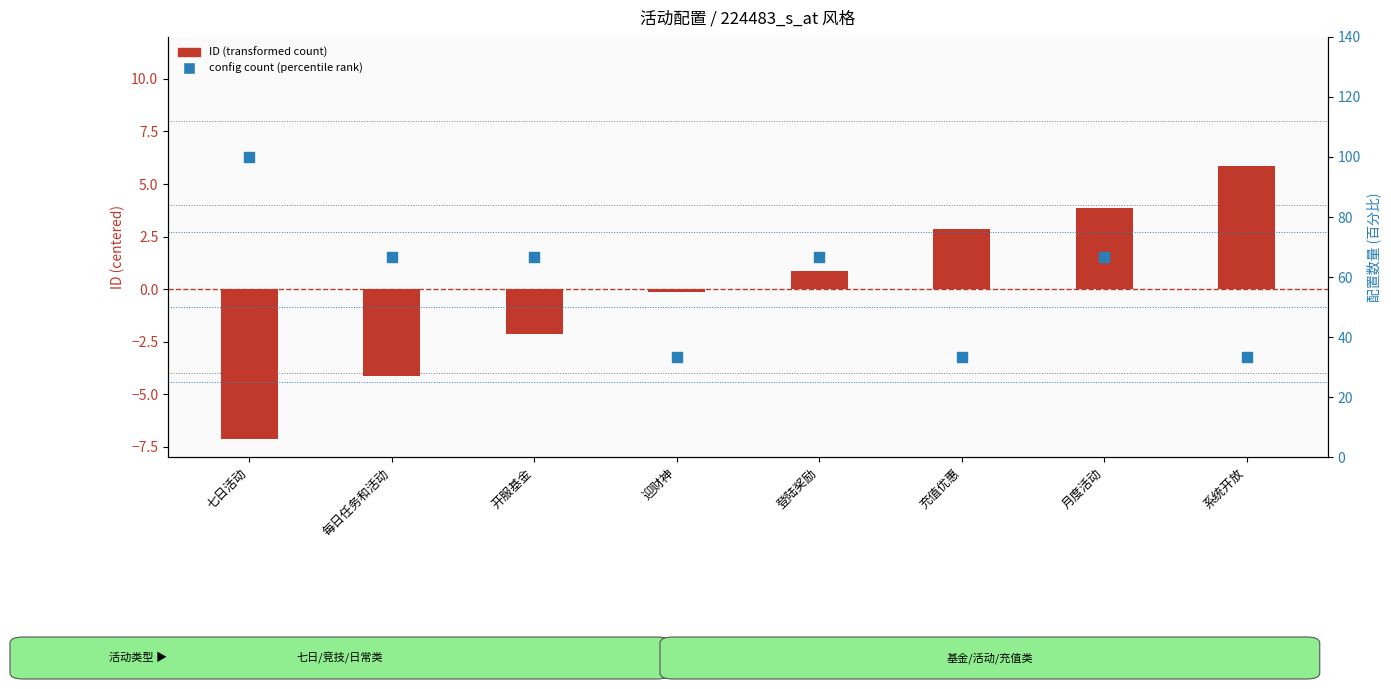

What are all the series names shown in the legend?

ID (transformed count), config count (percentile rank)